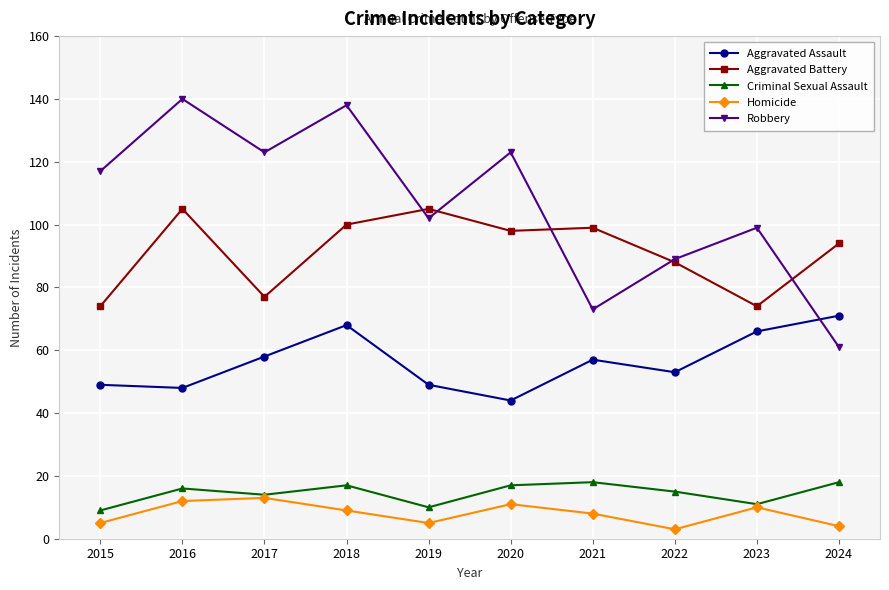

What is the sum of all Robbery values?

1065